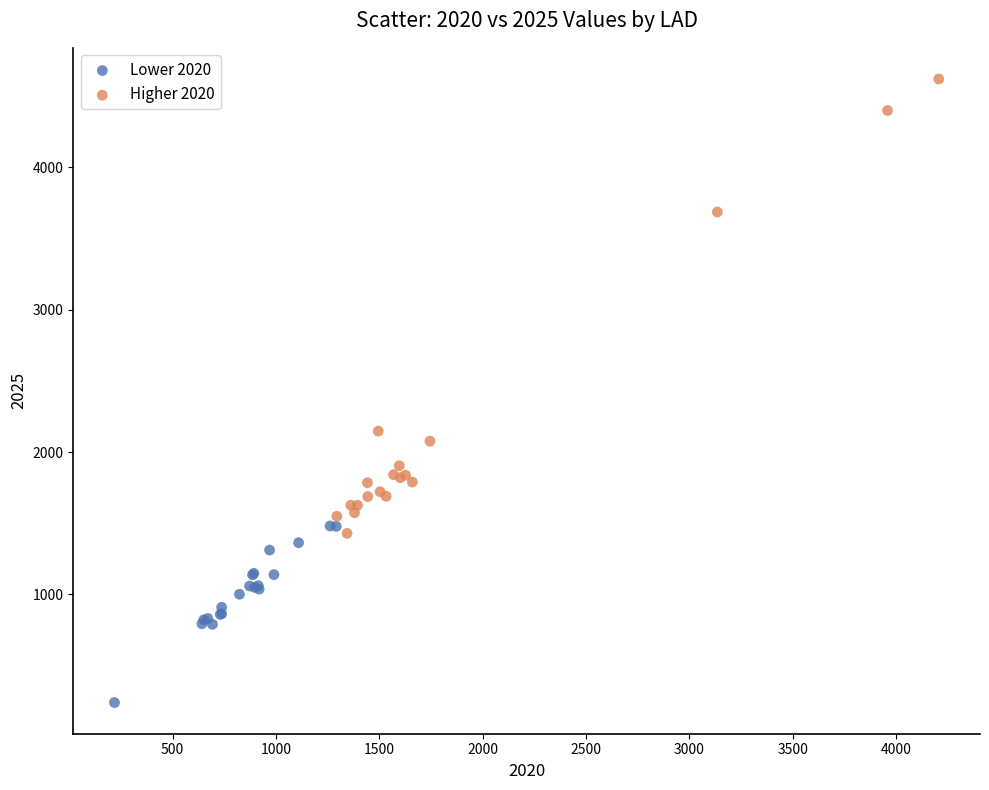

Which series reaches the minimum Y coordinate?

Lower 2020